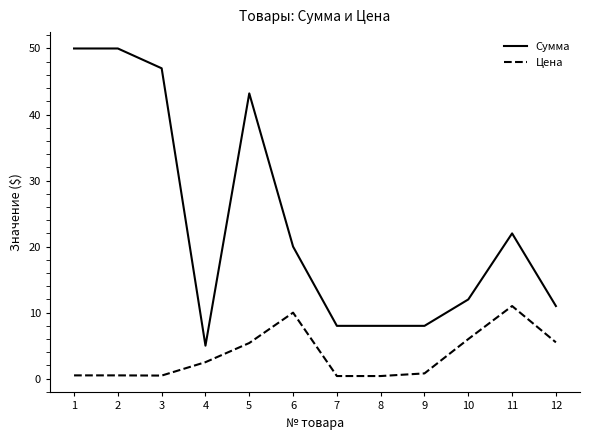

True or false: Цена and Сумма intersect in this chart.

False